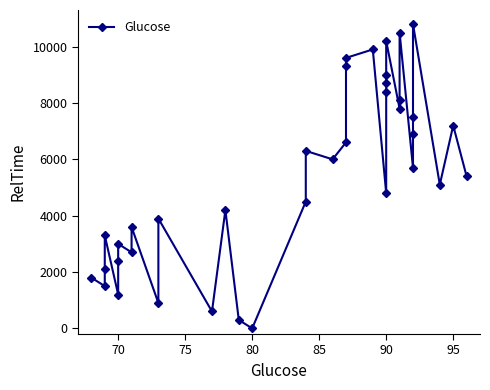

Reading right to left, what are all the values shown in this chart?

5400	7200	5100	10800	7500	6900	5700	10500	8100	7800	10200	9000	8700	8400	4800	9900	9600	9300	6600	6000	6300	4500	0	300	4200	600	3900	900	3600	2700	3000	2400	1200	3300	2100	1500	1800